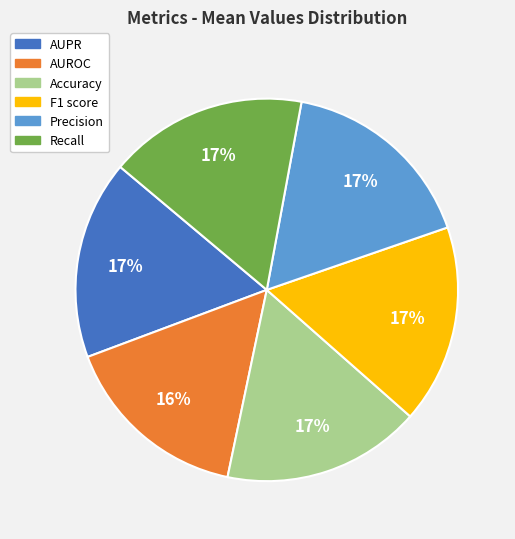

True or false: AUPR accounts for 17% of the total.

True